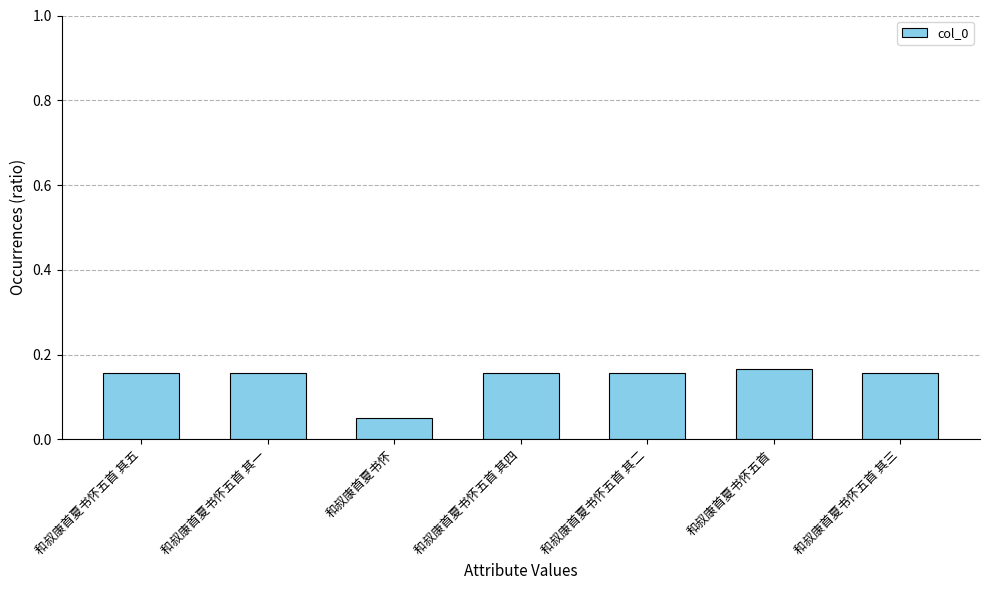

At which label is the value closest to 0?

和叔康首夏书怀